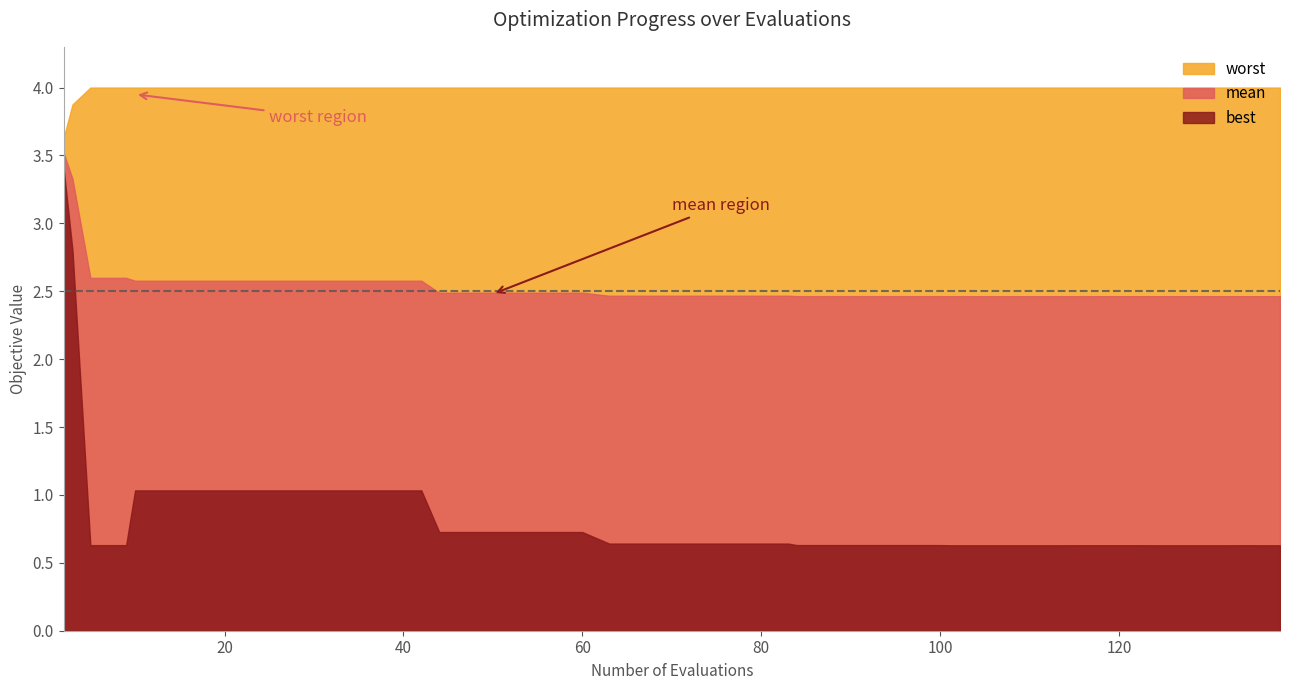

Is the value of worst at 7 greater than the value of best at 5?

Yes